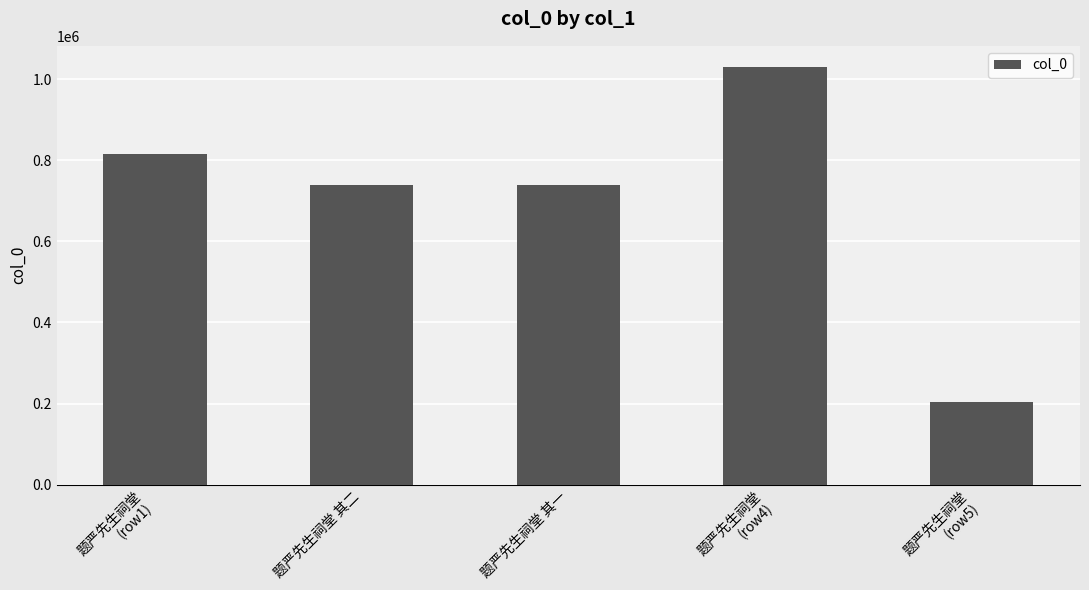

Count the number of categories in the chart.

5